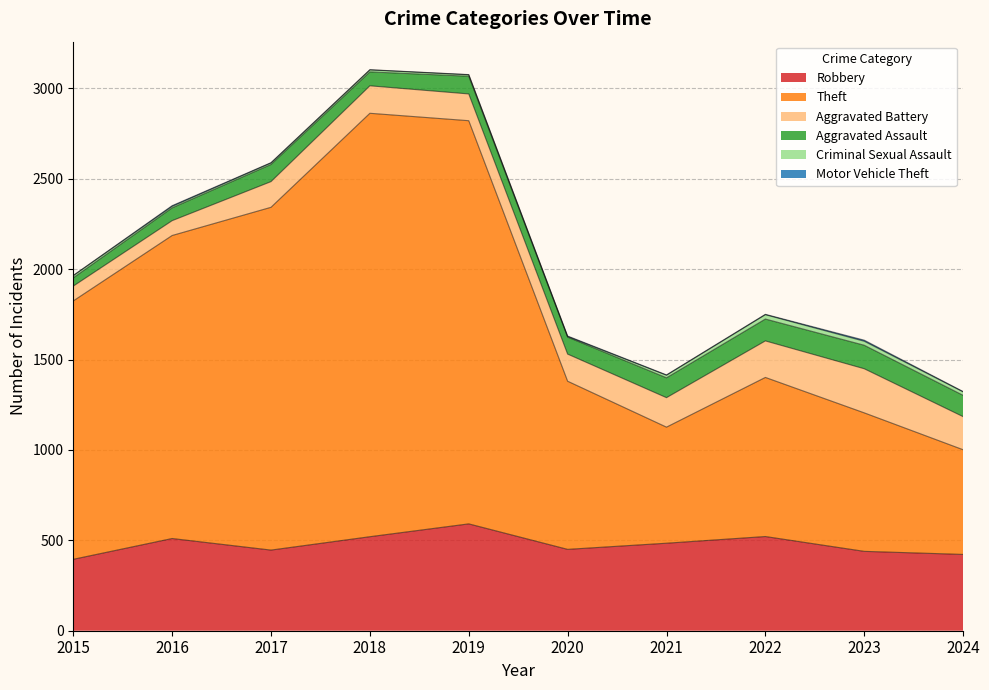

True or false: Theft has more than 0 points higher than both neighbors.

True